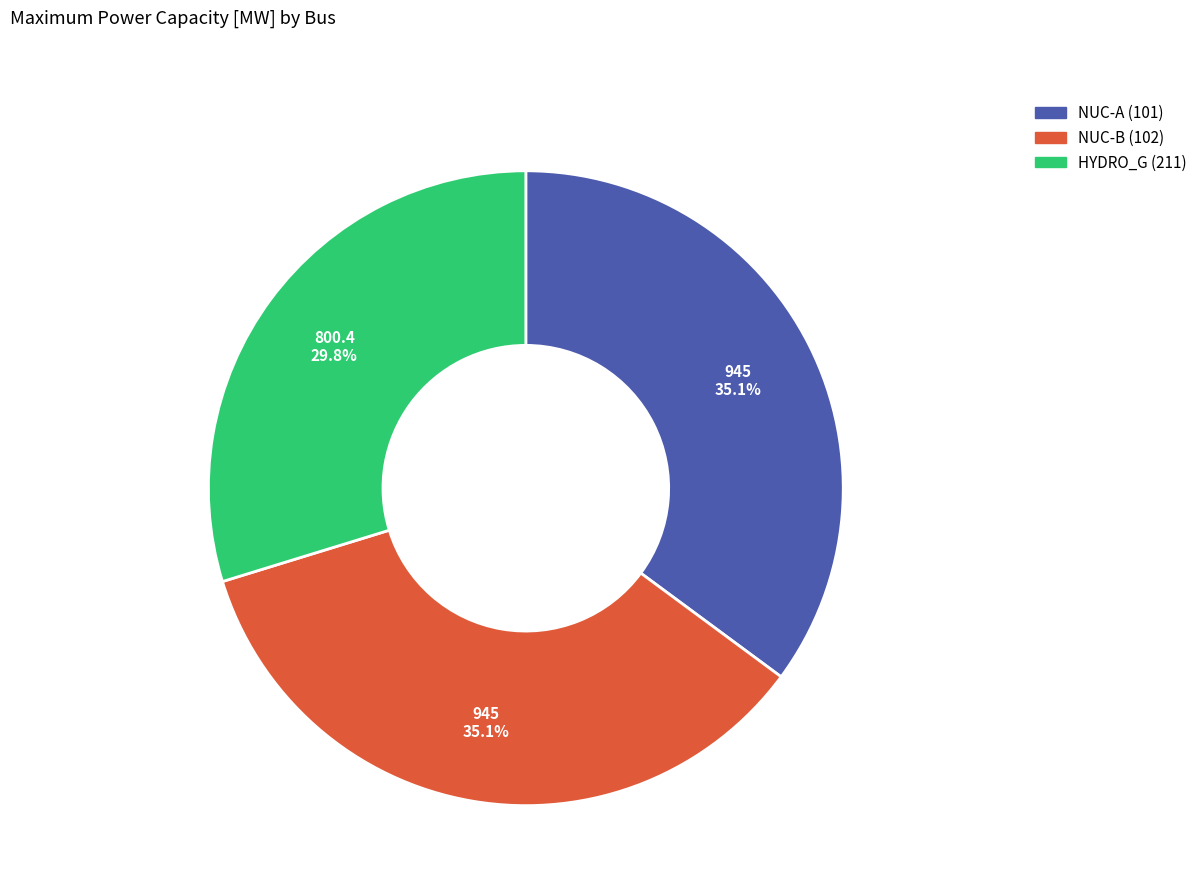

Does any single category account for the majority?

No